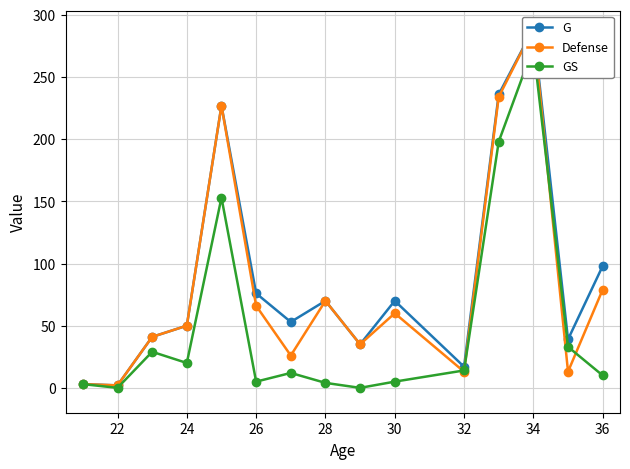

True or false: GS has more than 2 points higher than both neighbors.

True